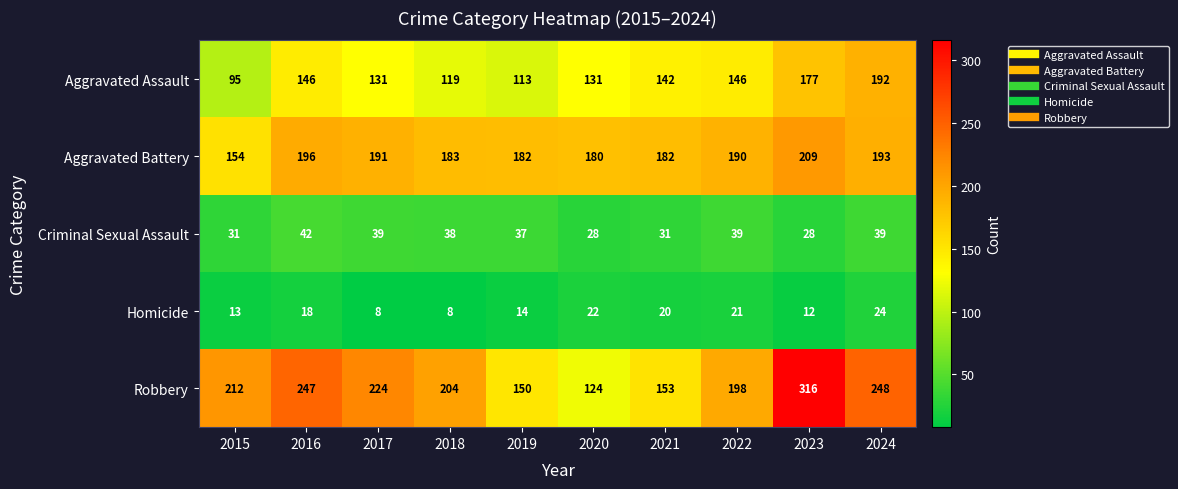

What is the spread (max minus min) of values at 2020?

158